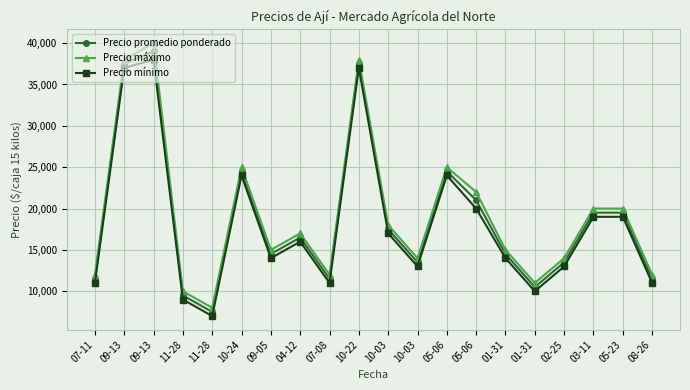

How many lines are shown in the chart?

3